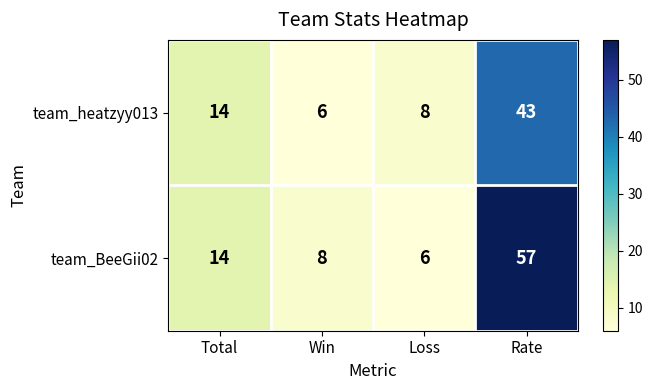

Which series has the widest spread of values?

team_BeeGii02